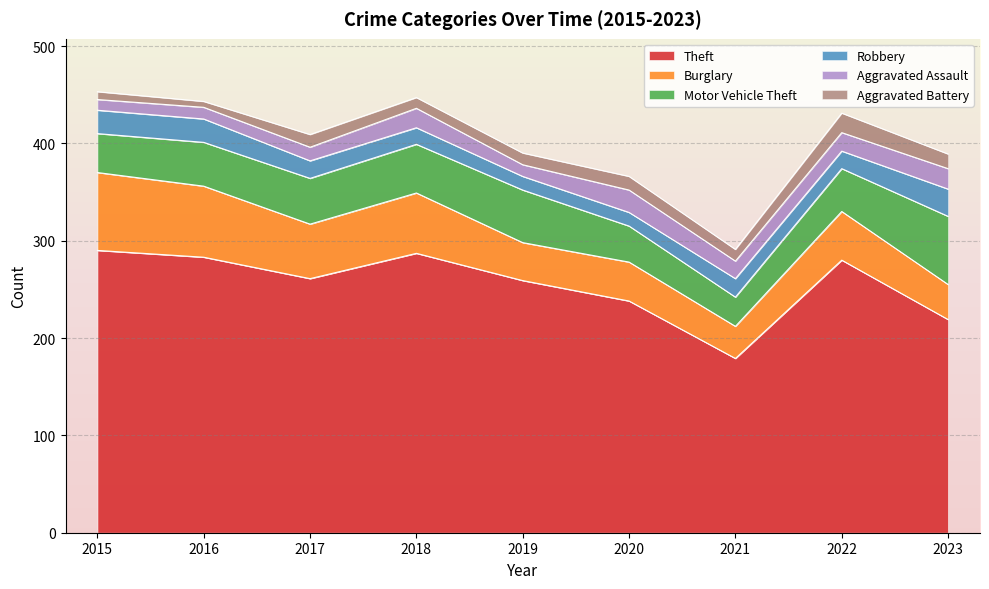

Reading left to right, what are all the values shown in this chart?

Theft: 290	283	261	287	259	238	179	280	219
Burglary: 80	73	56	62	39	40	33	50	36
Motor Vehicle Theft: 40	45	47	50	54	37	30	44	70
Robbery: 24	24	18	17	14	14	19	18	28
Aggravated Assault: 11	12	14	20	12	23	18	19	21
Aggravated Battery: 8	6	13	11	12	14	12	20	15